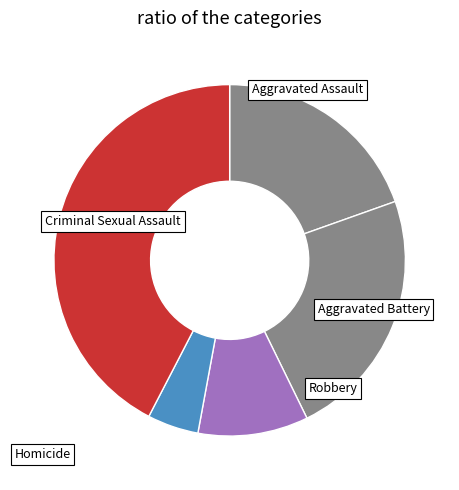

To the nearest percent, what is the difference between the Criminal Sexual Assault and Homicide slice percentages?

5%